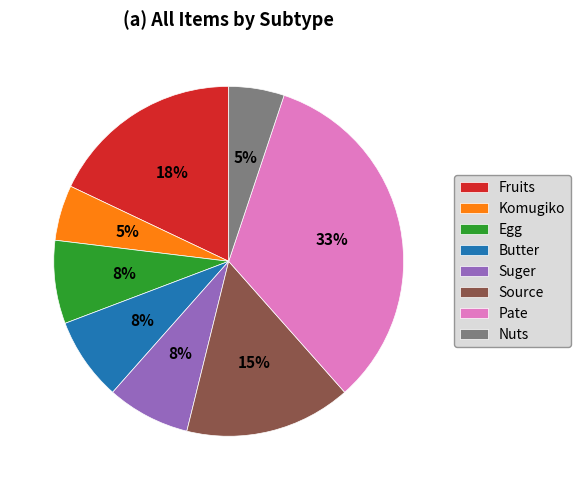

Does Komugiko represent more than half of the total?

No